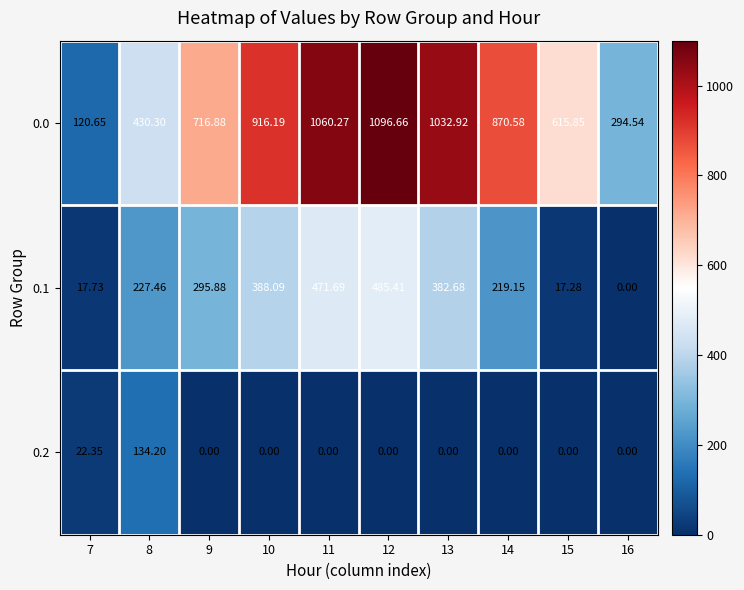

What is the difference between the highest and lowest values at 7?

102.9